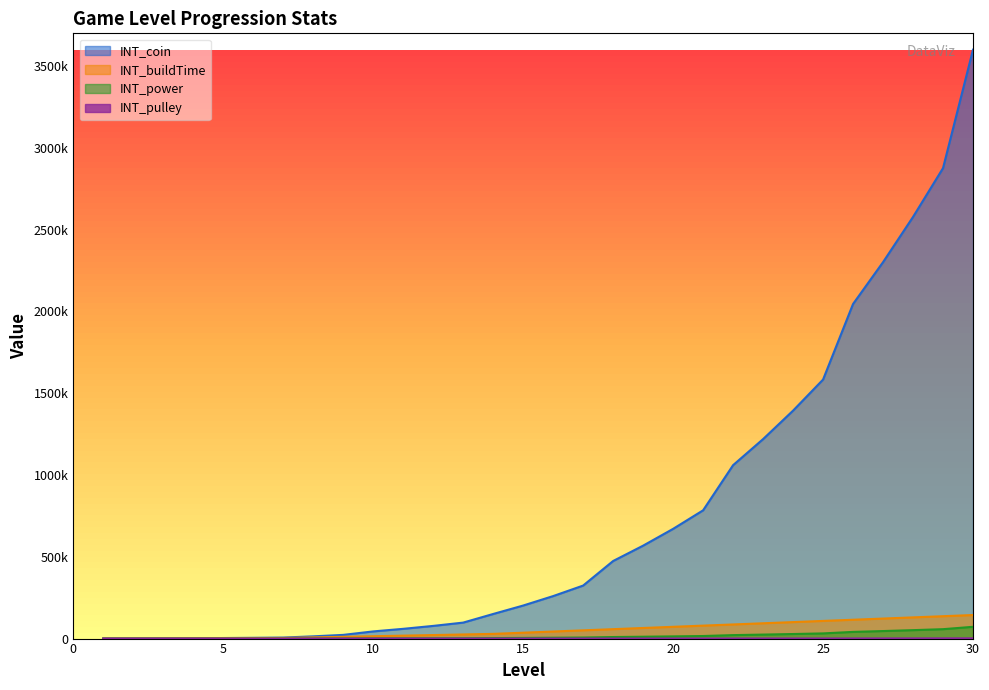

True or false: INT_coin has more than 1 points higher than both neighbors.

False